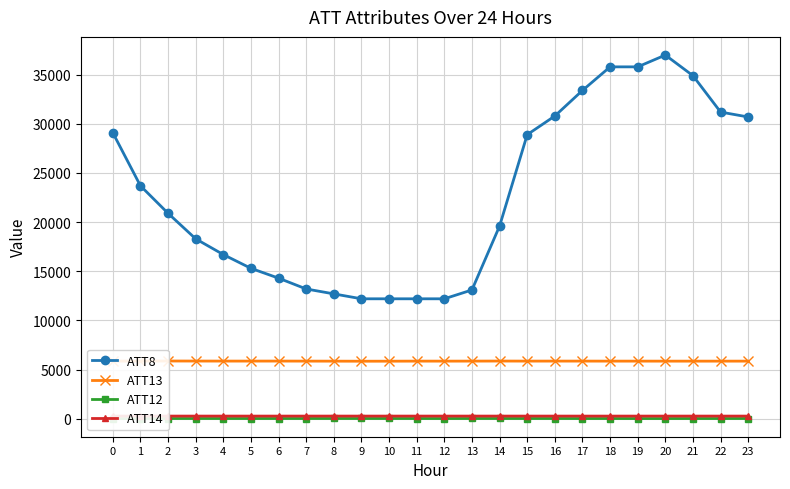

Is it true that ATT12 equals 19.8 at 14?

True